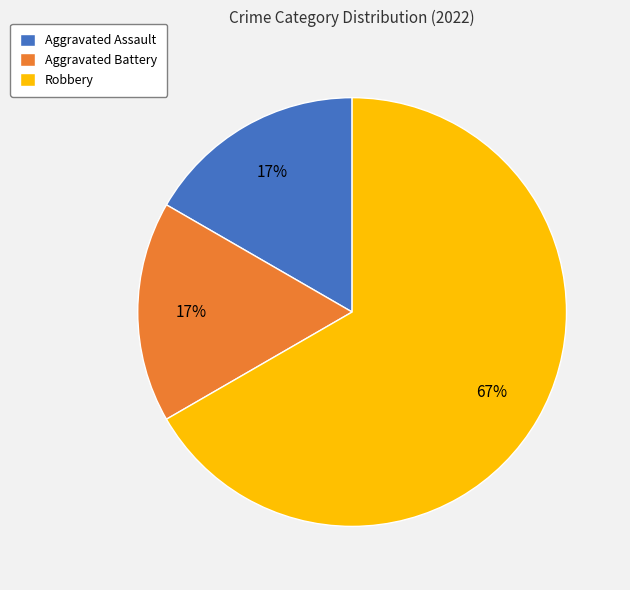

How many segments does this pie chart have?

3